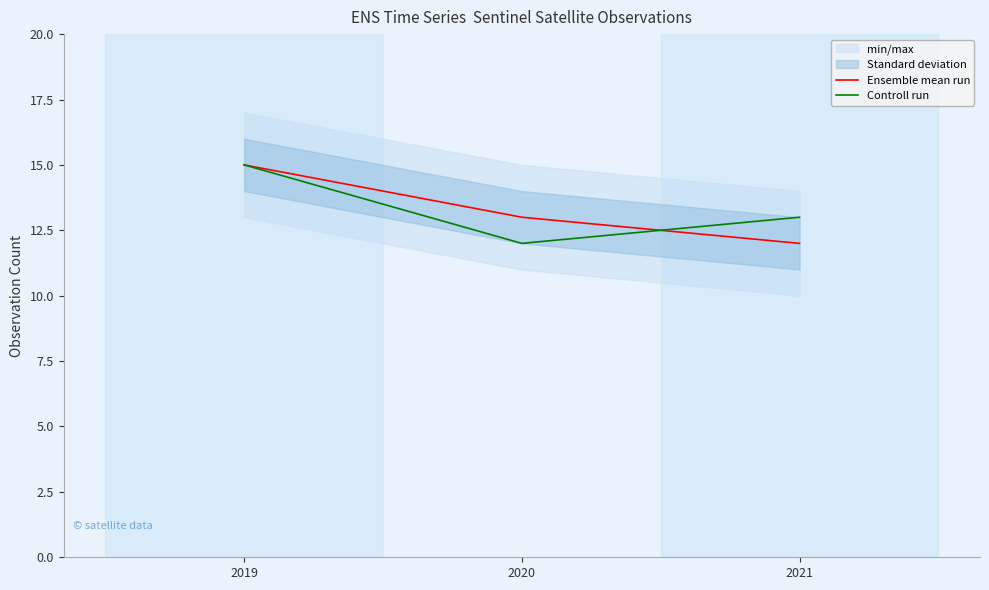

What is the sum of all Controll run values?

40